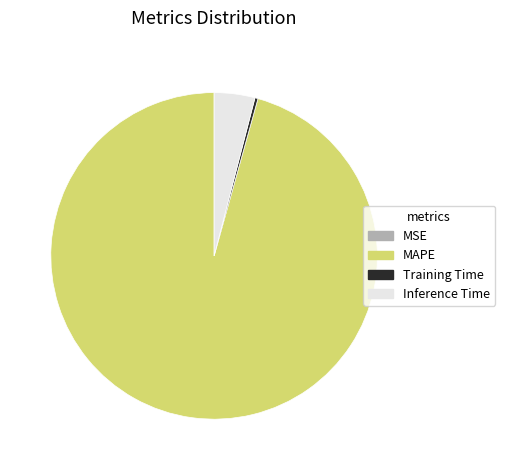

Do MAPE and Training Time together represent more than half of the pie?

Yes